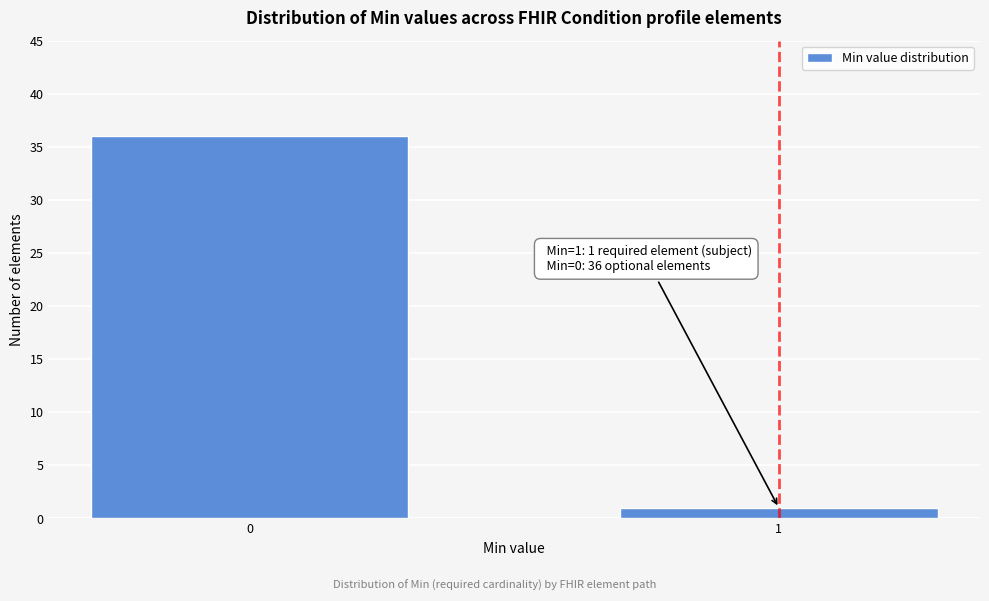

Reading left to right, what are all the values shown in this chart?

0=36	1=1